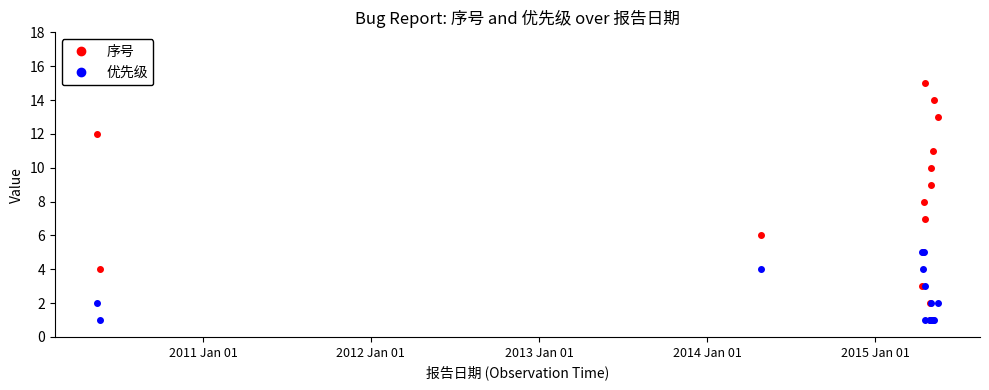

List the series in order of their peak value, lowest first.

优先级, 序号